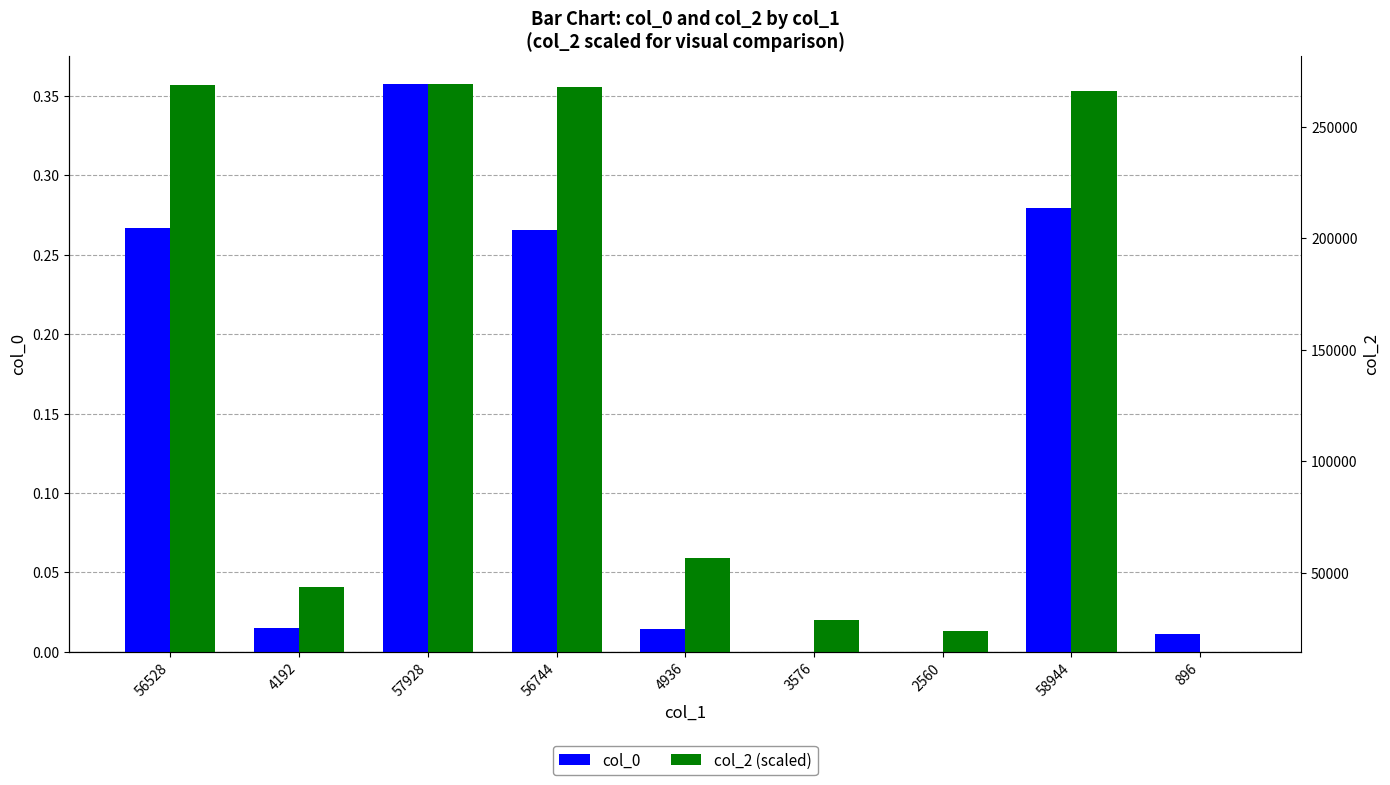

List the series in order of their peak value, lowest first.

col_0, col_2 (scaled)